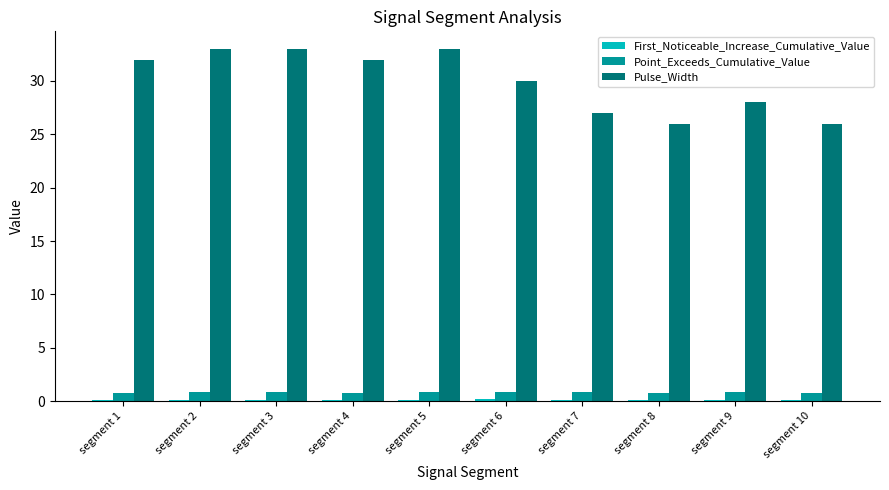

True or false: Point_Exceeds_Cumulative_Value has a value of 0.8 at segment 9.

True